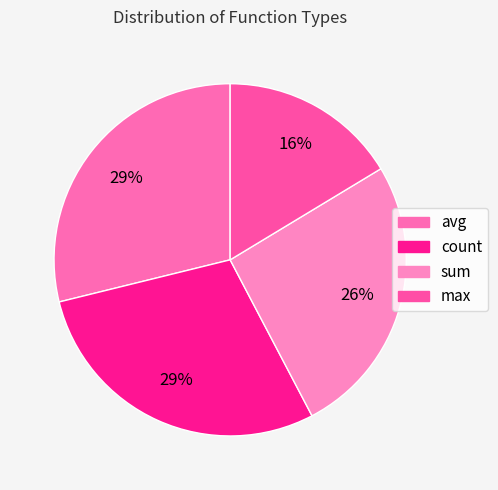

What portion of the pie excludes count?

71.2%